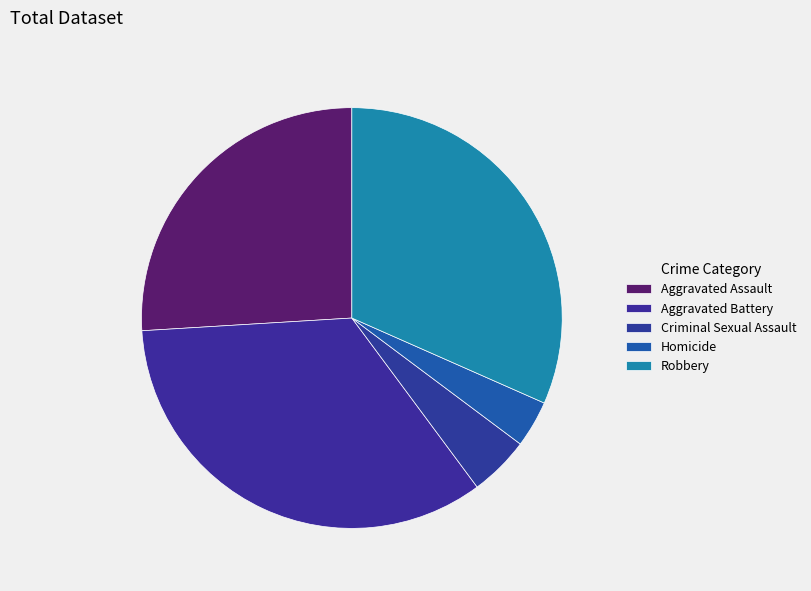

Is it true that Aggravated Battery is 47% of the pie?

False